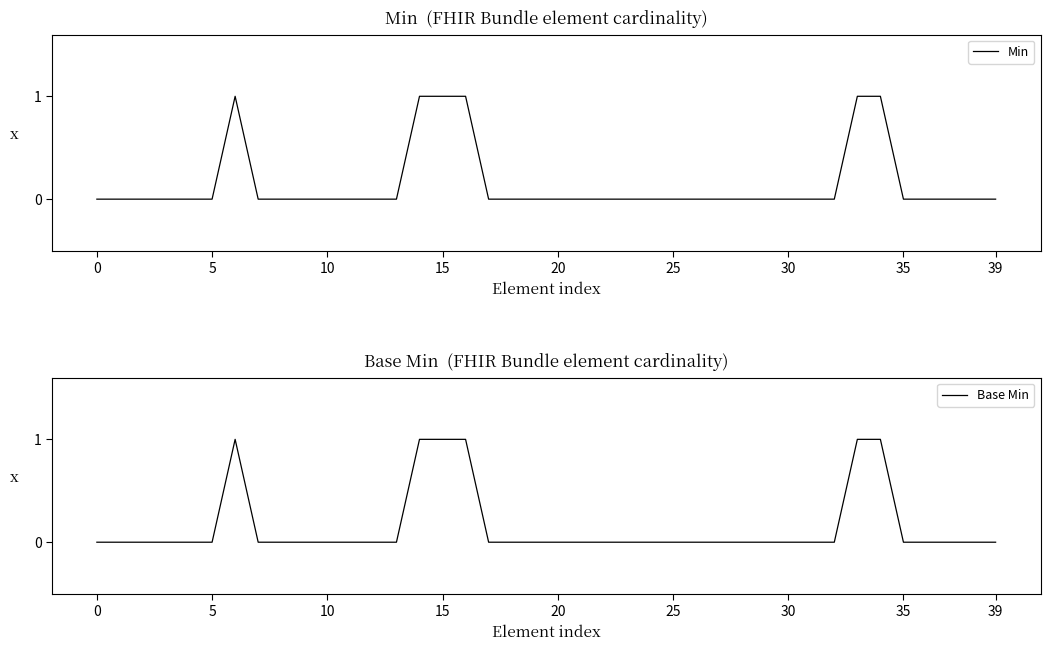

Between 14 and 17, which is larger?

14